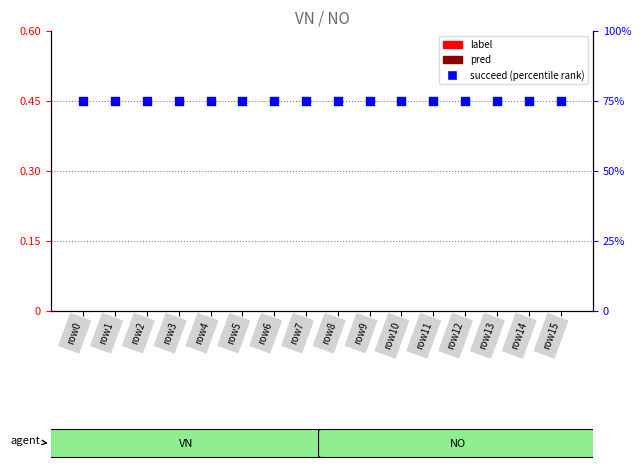

At how many categories does at least one series exceed 62?

16